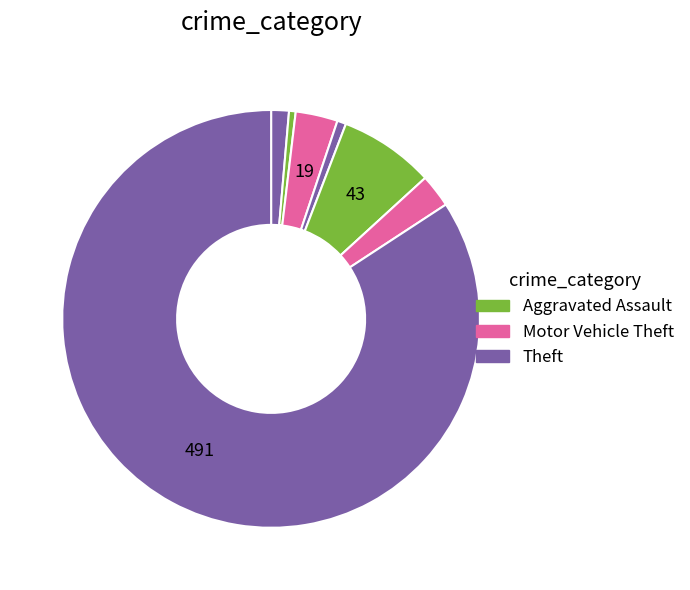

Which category accounts for the majority?

Theft